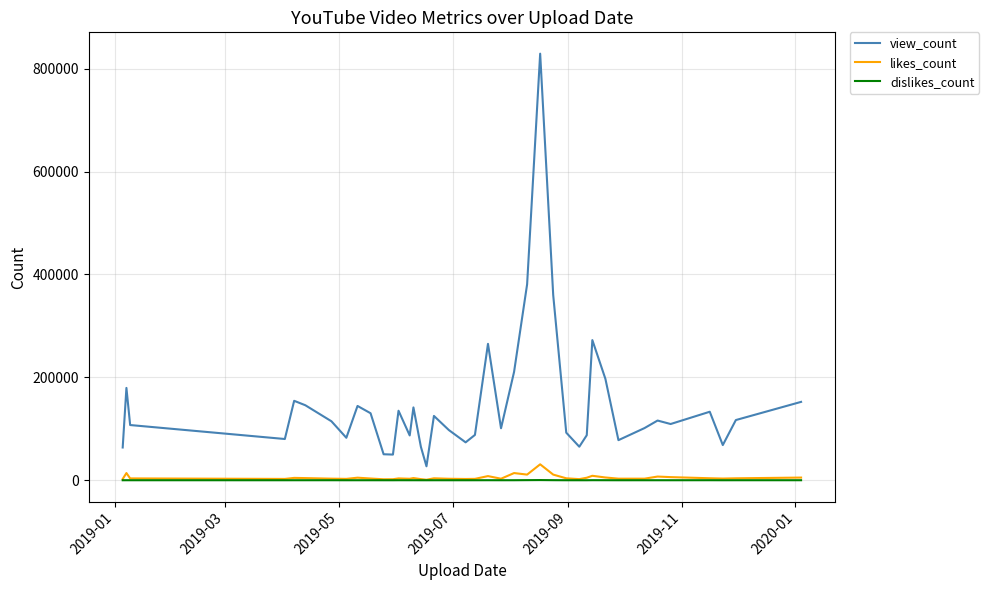

What is the highest value of the view_count series?

829285